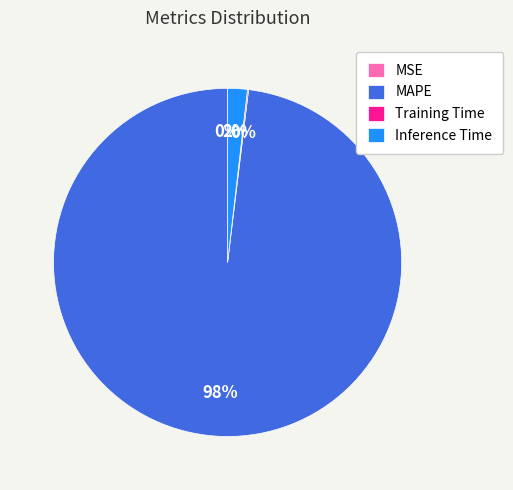

To the nearest percent, what is the difference between the largest and smallest slice percentages?

98%